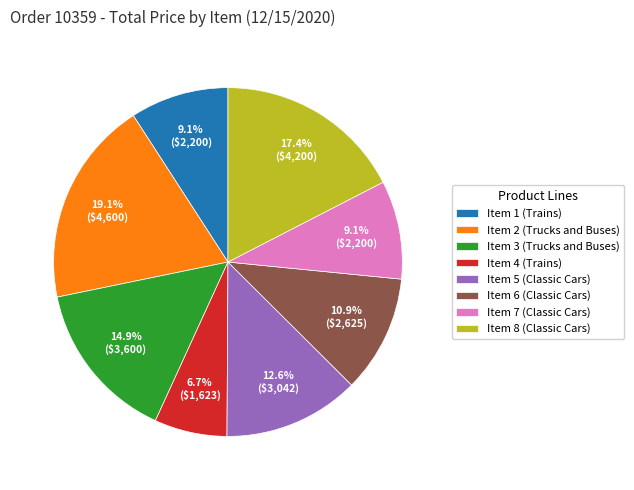

Is the sum of Item 7 (Classic Cars) and Item 8 (Classic Cars) greater than half?

No